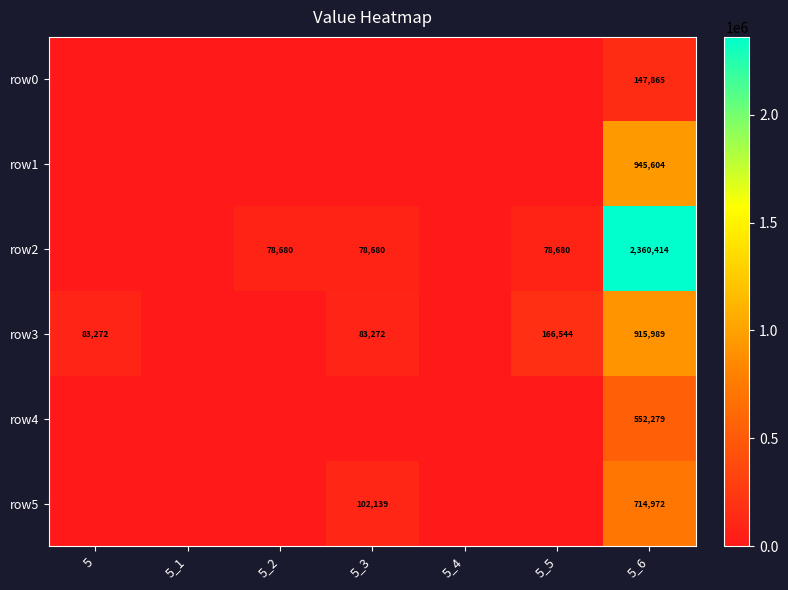

Is the value of row2 at 5_3 greater than the value of row1 at 5_6?

No